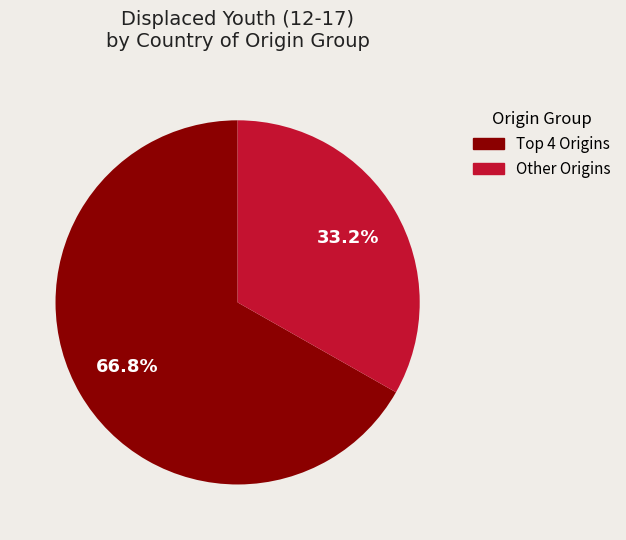

Count the number of slices in the pie.

2